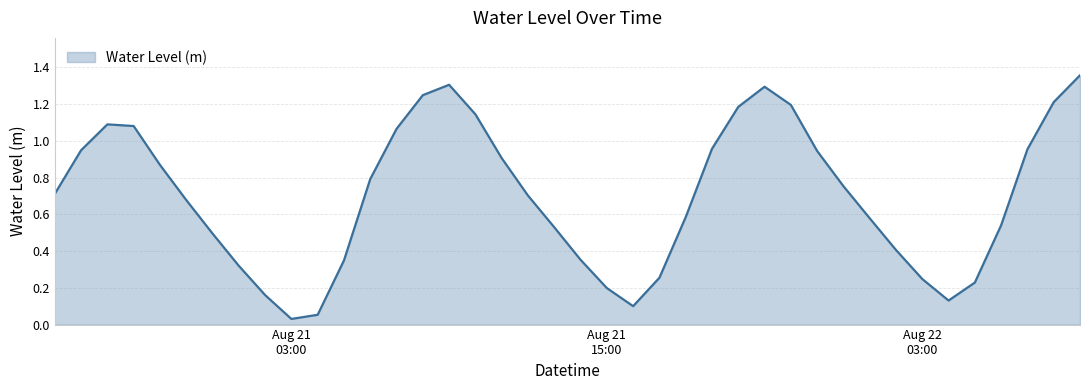

What is the difference between the maximum and minimum values?

1.3